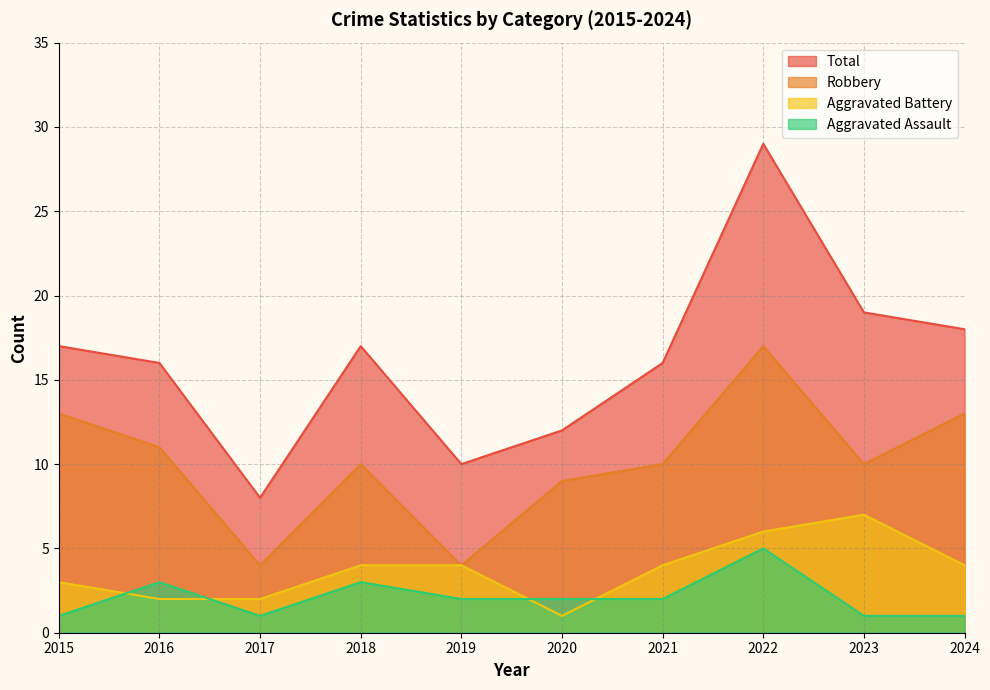

How many lines are shown in the chart?

4